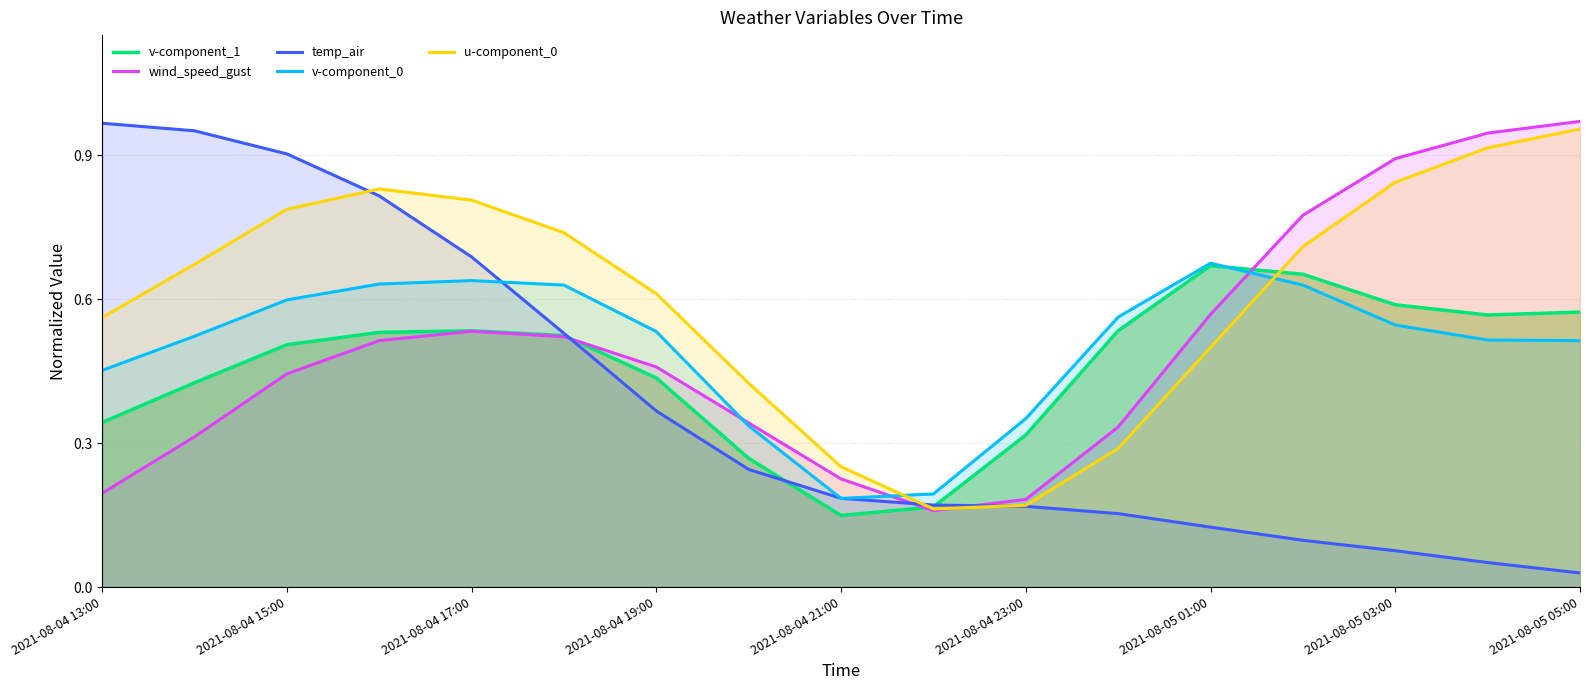

Does the chart display data point markers on the line(s)?

No